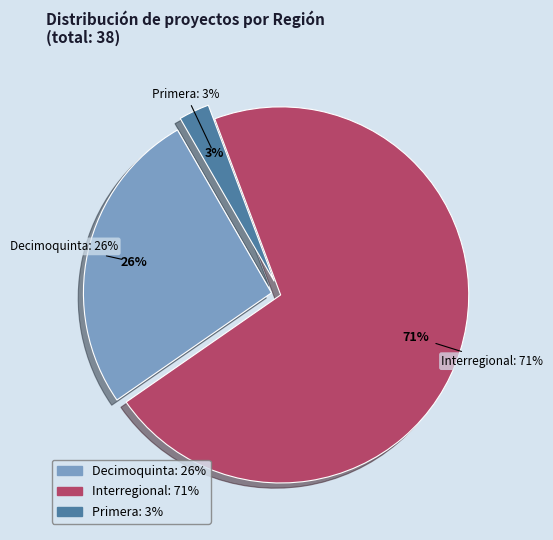

To the nearest percent, what is the average slice percentage?

33%